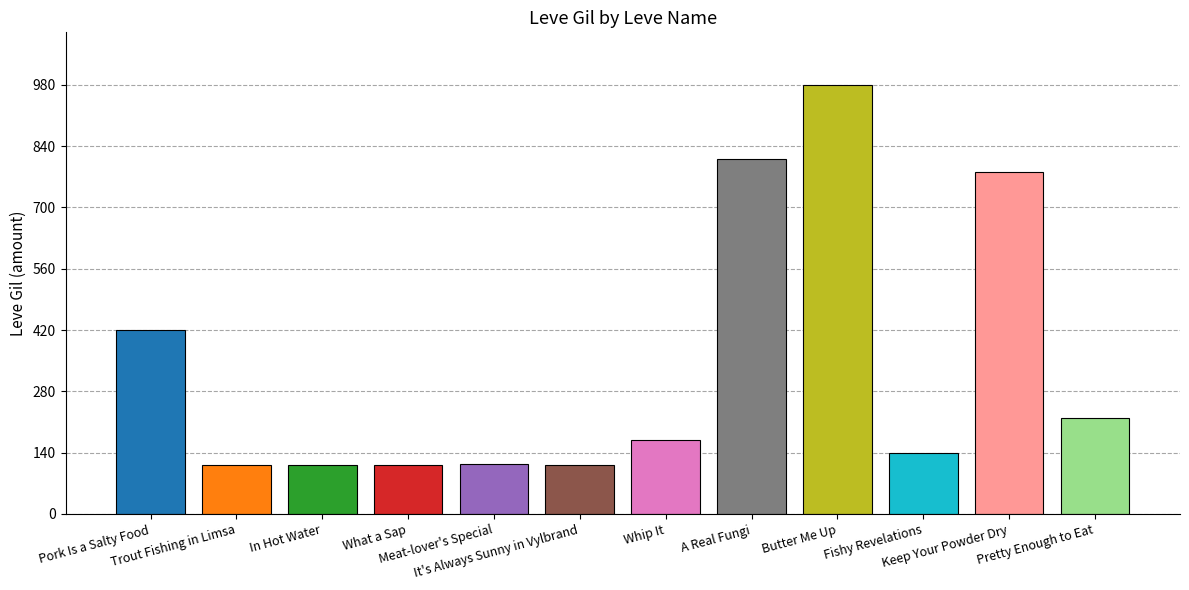

What position from the right is Pretty Enough to Eat?

1